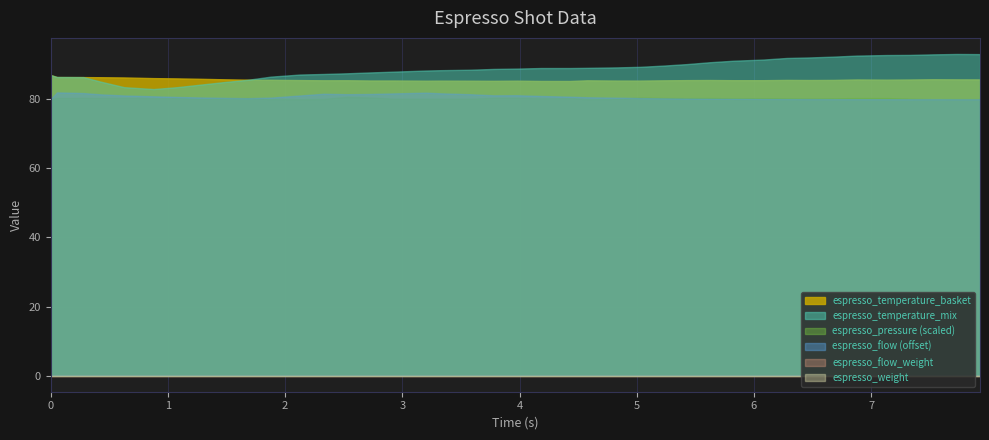

True or false: espresso_weight and espresso_flow cross at least once.

False